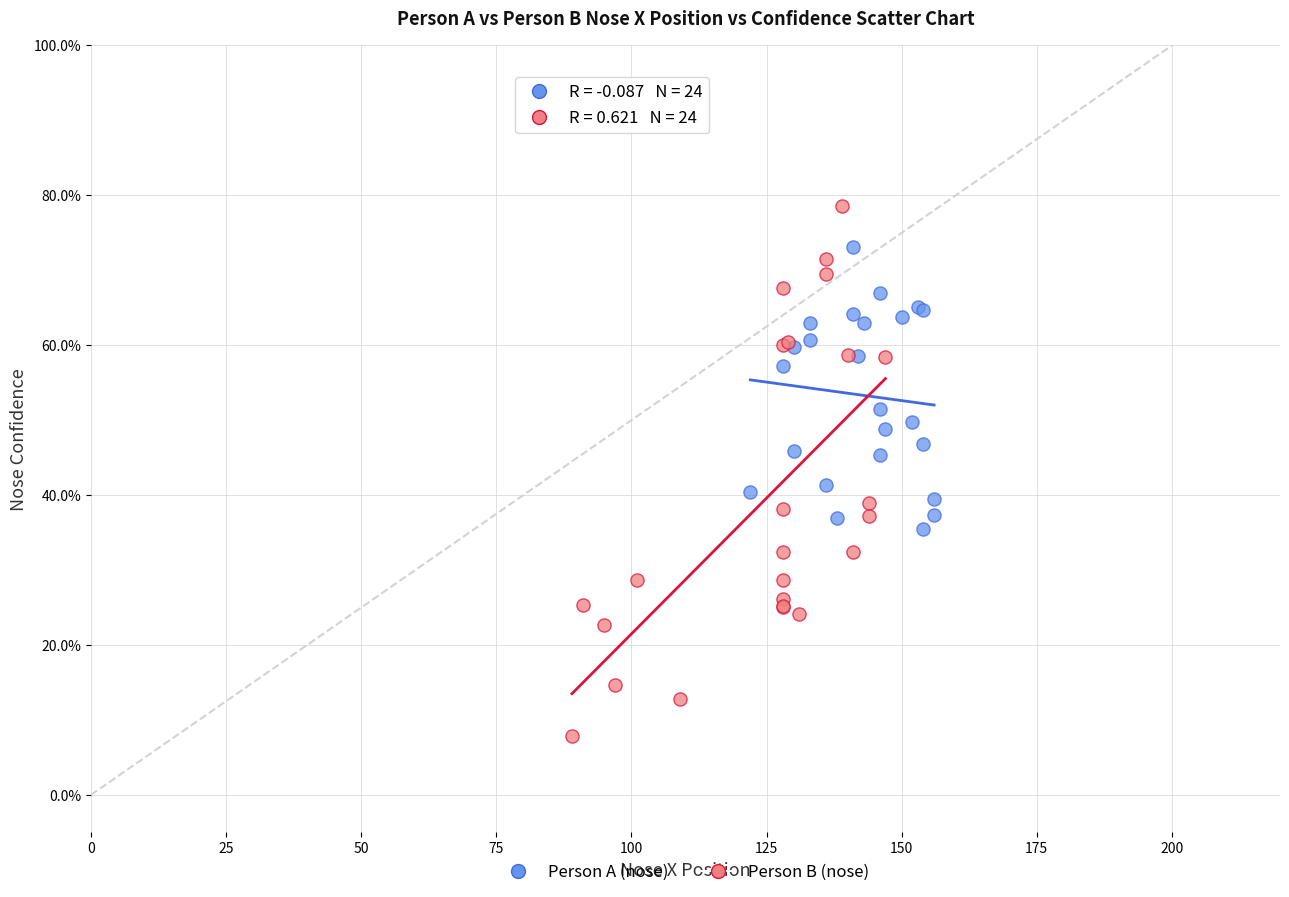

What are all the series names shown in the legend?

Person A (nose), Person B (nose)